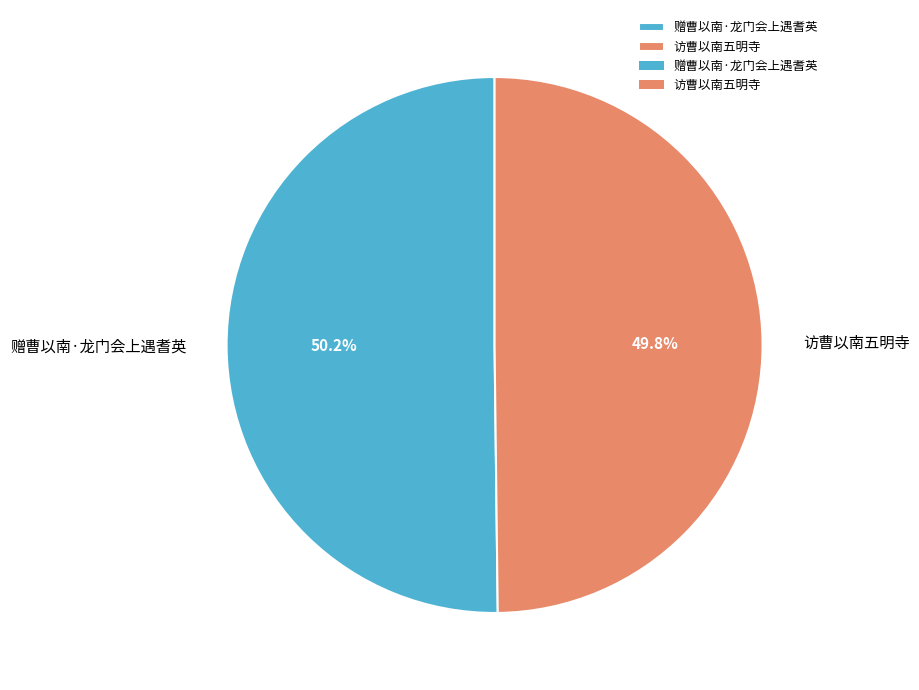

True or false: 访曹以南五明寺 accounts for 38% of the total.

False